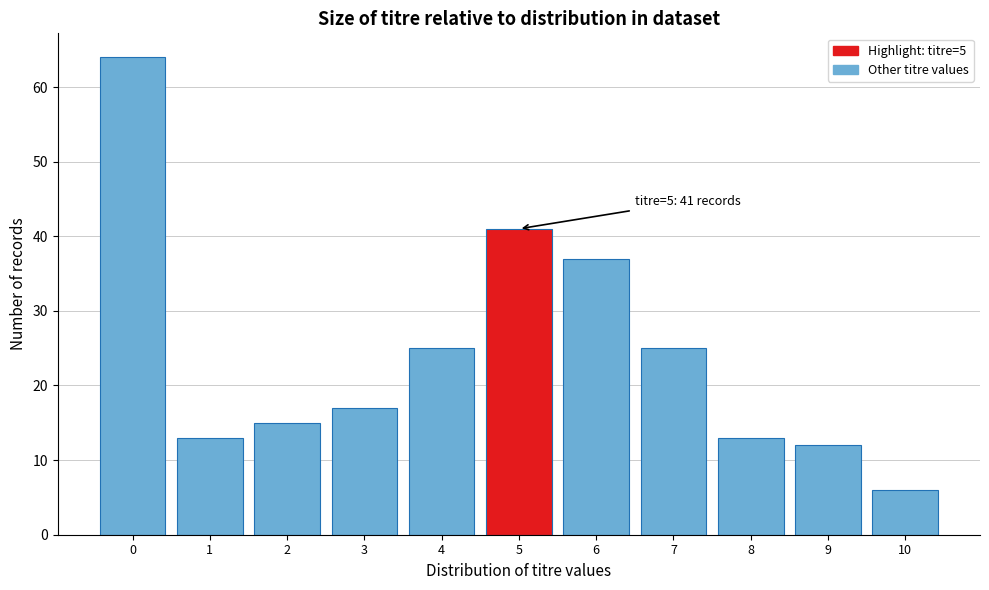

Over which range of the x-axis is the bar tallest?

-0.5 to 0.5